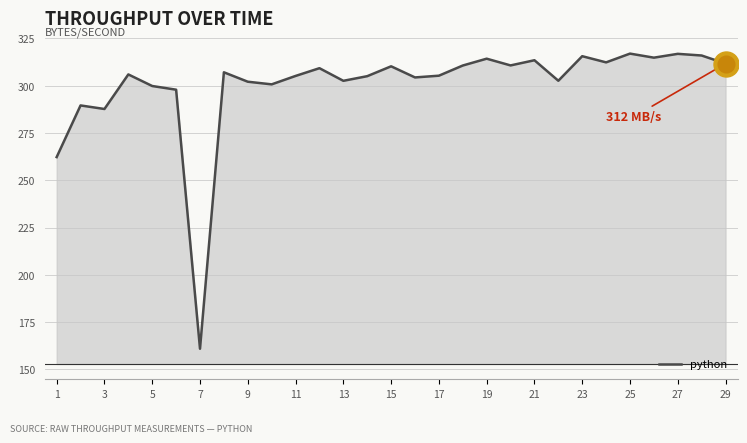

How many series are shown in this chart?

1